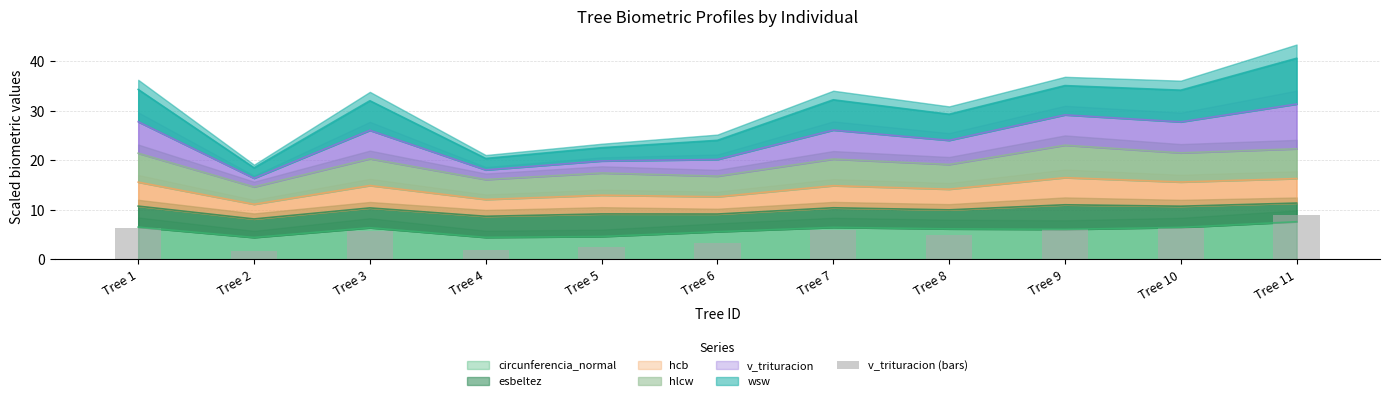

What is the smallest value displayed?

1.7